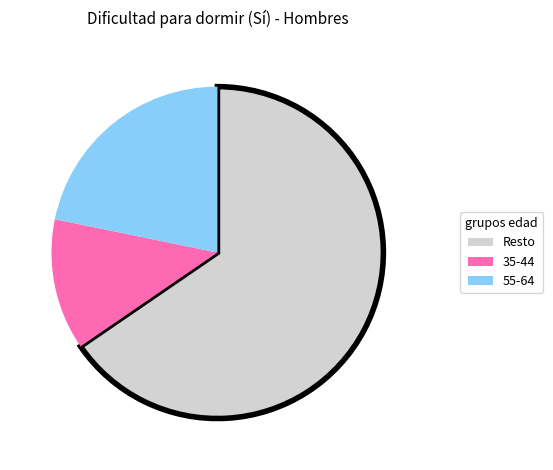

Is there a majority slice in this chart?

Yes